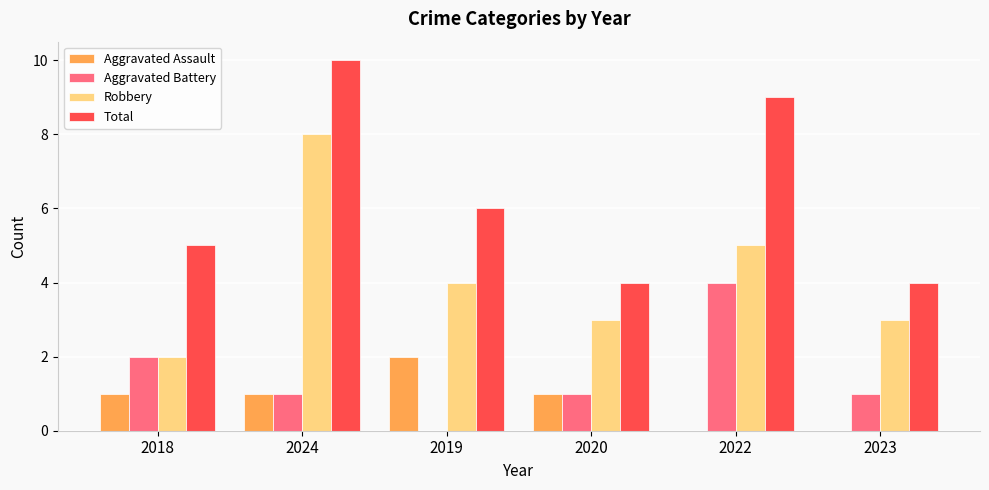

What is the sum of all Total values?

38